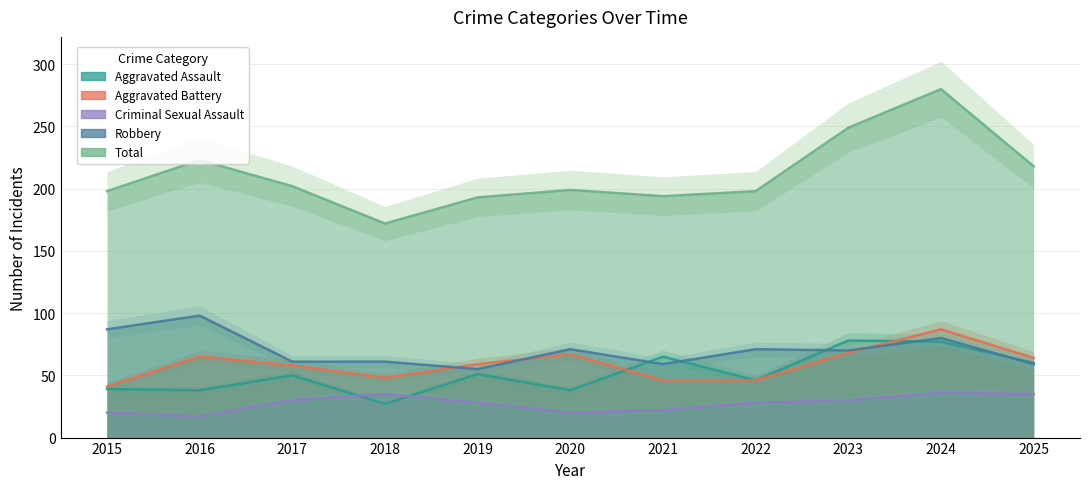

True or false: Aggravated Battery has a value of 46 at 2022.

True